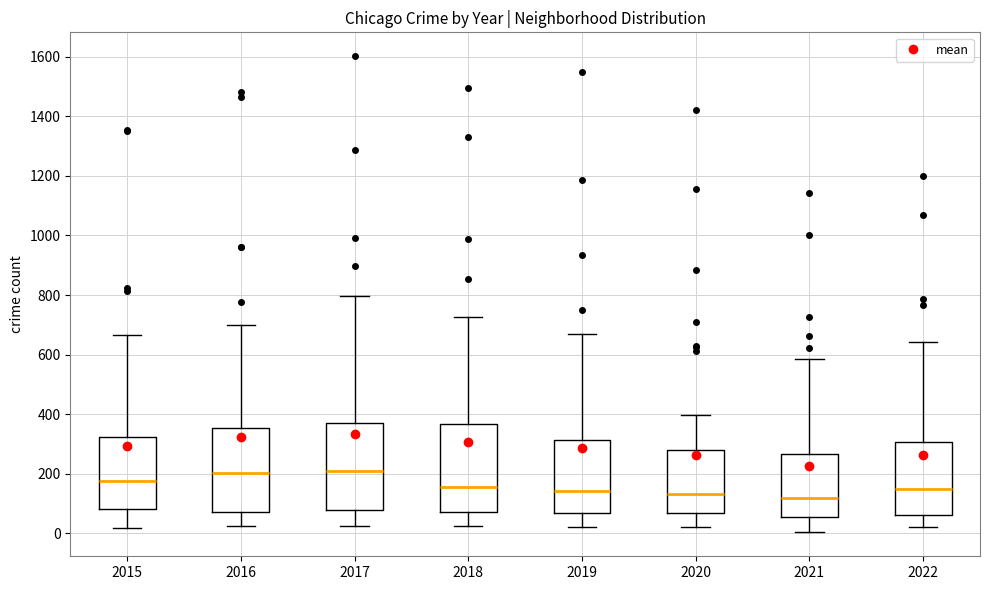

Reading left to right, transcribe this box plot: for each box, give where its median line is, the range the box spans, and where its two whiskers end, as read against the y-axis. The values are not printed on the chart, so give them approximately, as read against the axis.

2015: median 180, box 80 to 320, whiskers 20 to 660
2016: median 200, box 80 to 360, whiskers 20 to 700
2017: median 220, box 80 to 380, whiskers 20 to 800
2018: median 160, box 80 to 360, whiskers 20 to 720
2019: median 140, box 60 to 320, whiskers 20 to 680
2020: median 140, box 60 to 280, whiskers 20 to 400
2021: median 120, box 60 to 260, whiskers 0 to 580
2022: median 160, box 60 to 300, whiskers 20 to 640